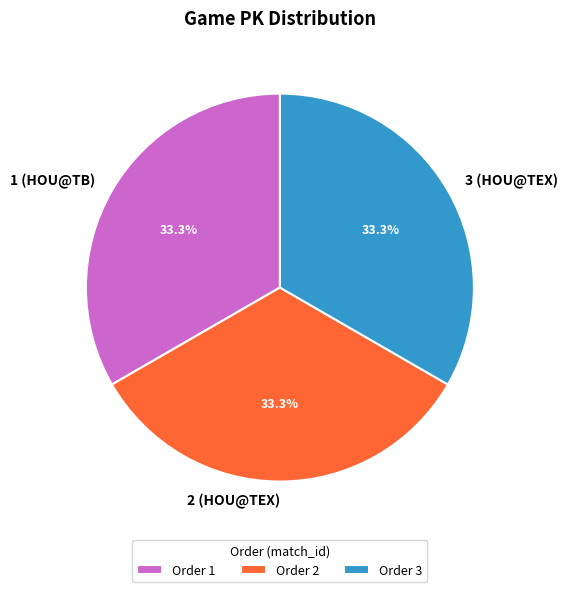

Count the number of slices in the pie.

3